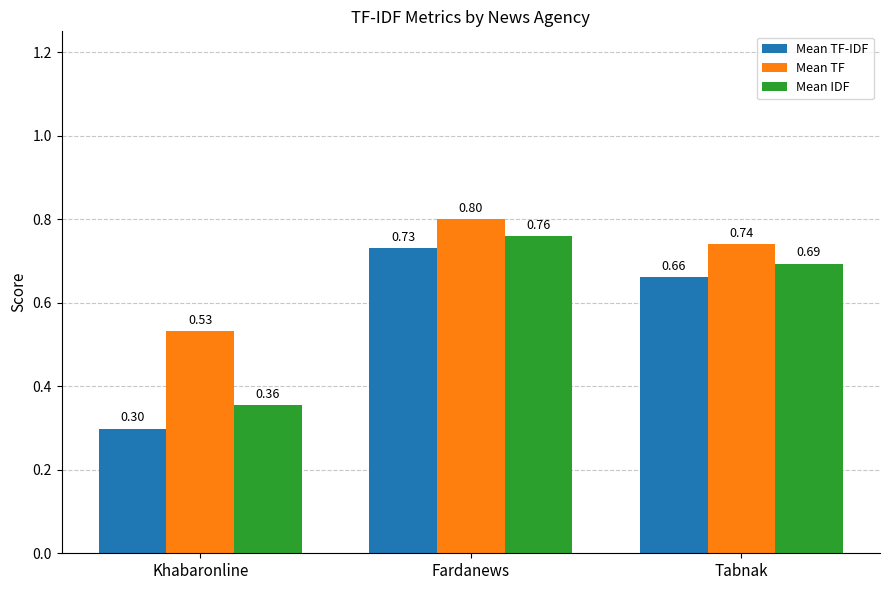

What is the difference between the highest and lowest values at Fardanews?

0.1